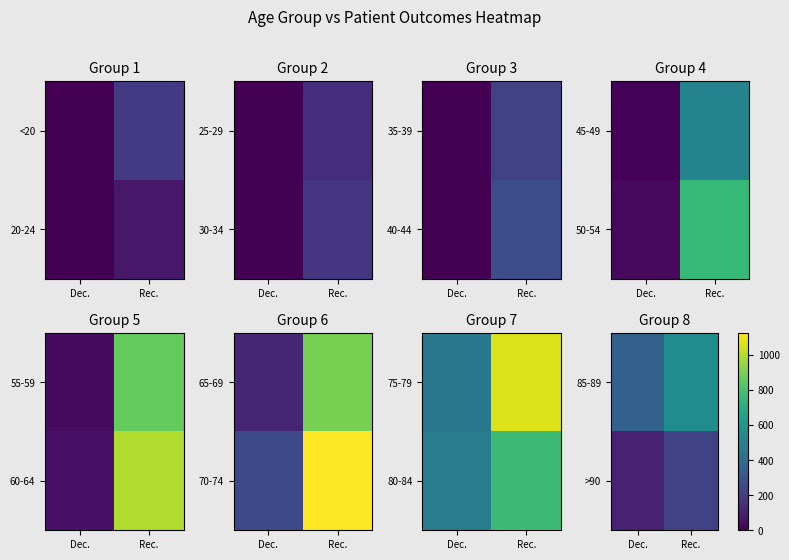

What is the sum of the 85-89 values at Dec. and Rec.?

896